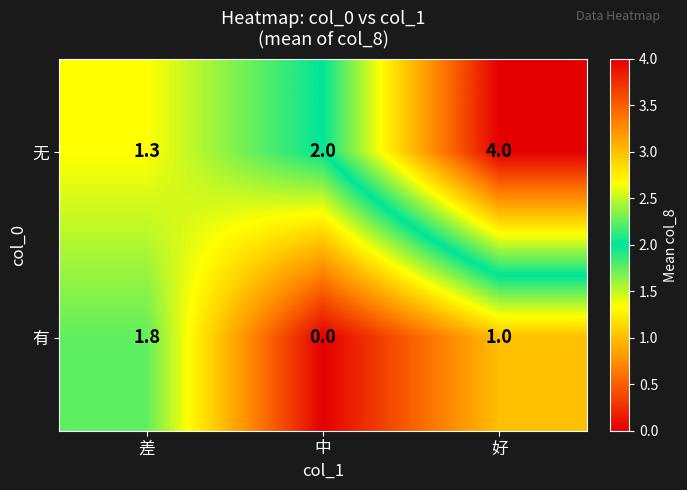

Which series has the largest range (max minus min)?

无